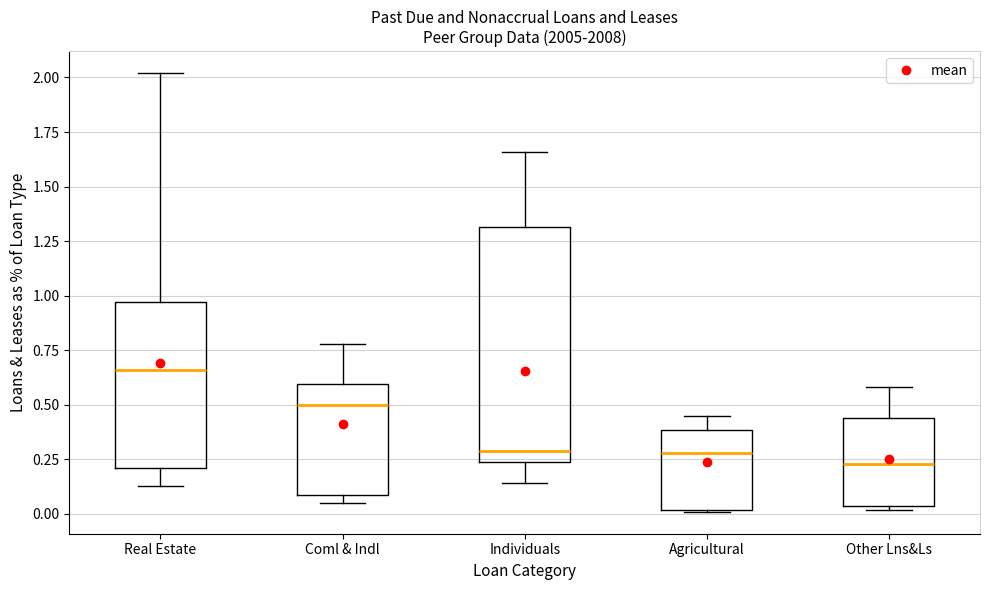

Reading left to right, transcribe this box plot: for each box, give where its median line is, the range the box spans, and where its two whiskers end, as read against the y-axis. The values are not printed on the chart, so give them approximately, as read against the axis.

Real Estate: median 0.65, box 0.20 to 0.95, whiskers 0.15 to 2.00
Coml & Indl: median 0.50, box 0.10 to 0.60, whiskers 0.05 to 0.80
Individuals: median 0.30, box 0.25 to 1.30, whiskers 0.15 to 1.65
Agricultural: median 0.30, box 0.00 to 0.40, whiskers 0.00 to 0.45
Other Lns&Ls: median 0.25, box 0.05 to 0.45, whiskers 0.00 to 0.60